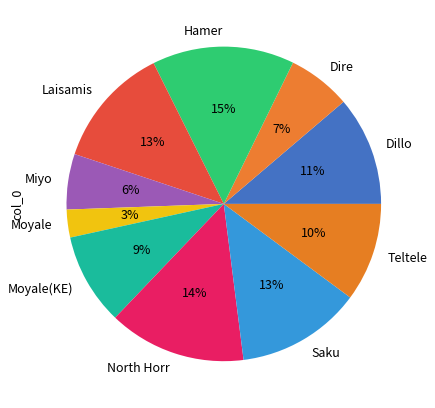

What percentage is the Teltele slice, to the nearest percent?

10%